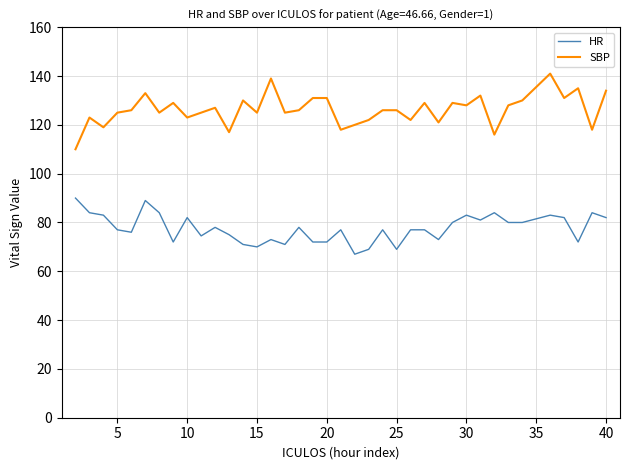

What is the lowest value of the SBP series?

110.0